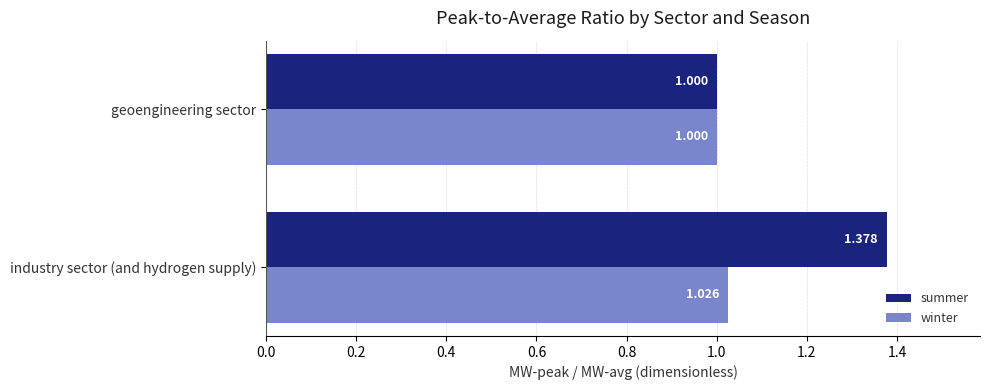

Rank the categories by winter value from highest to lowest.

industry sector (and hydrogen supply), geoengineering sector